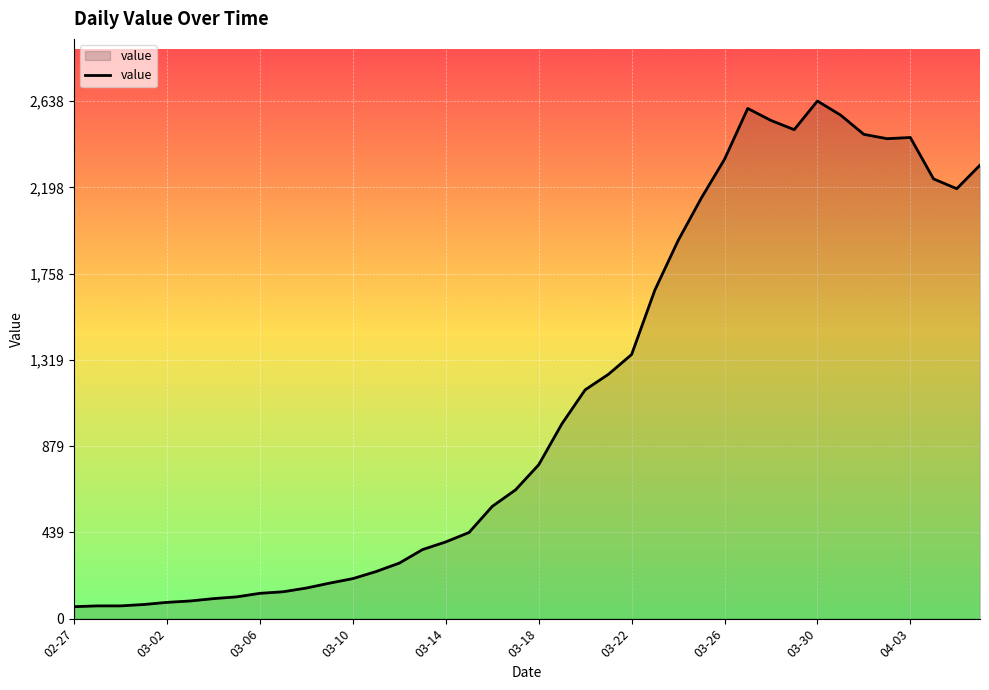

What is the difference between the maximum and minimum values?

2577